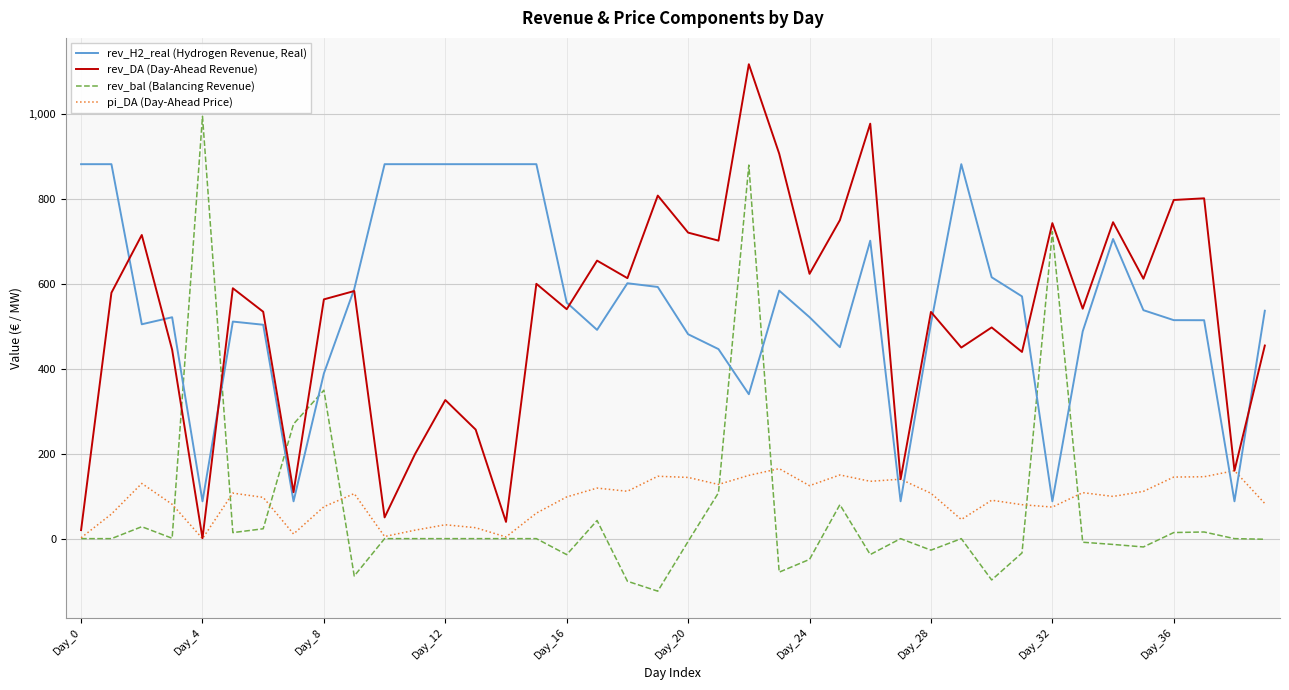

Which series ends up on top after the final intersection of rev_bal (Balancing Revenue) and rev_H2_real (Hydrogen Revenue, Real)?

rev_H2_real (Hydrogen Revenue, Real)